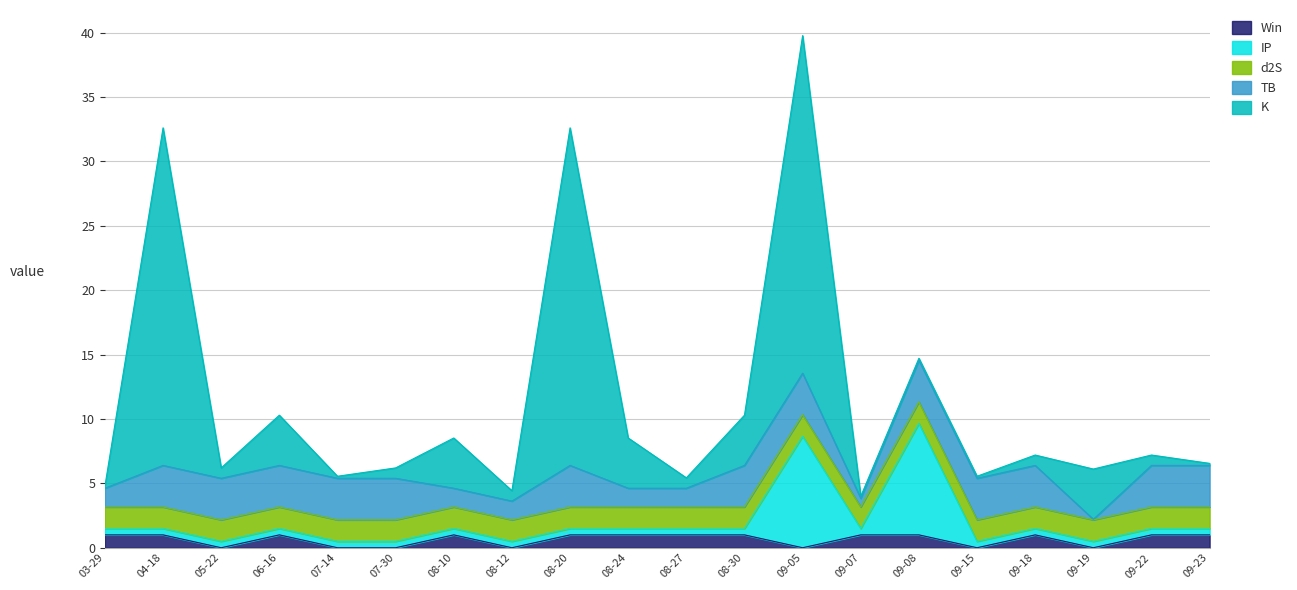

Rank the series by their maximum value, from highest to lowest.

K, IP, TB, d2S, Win